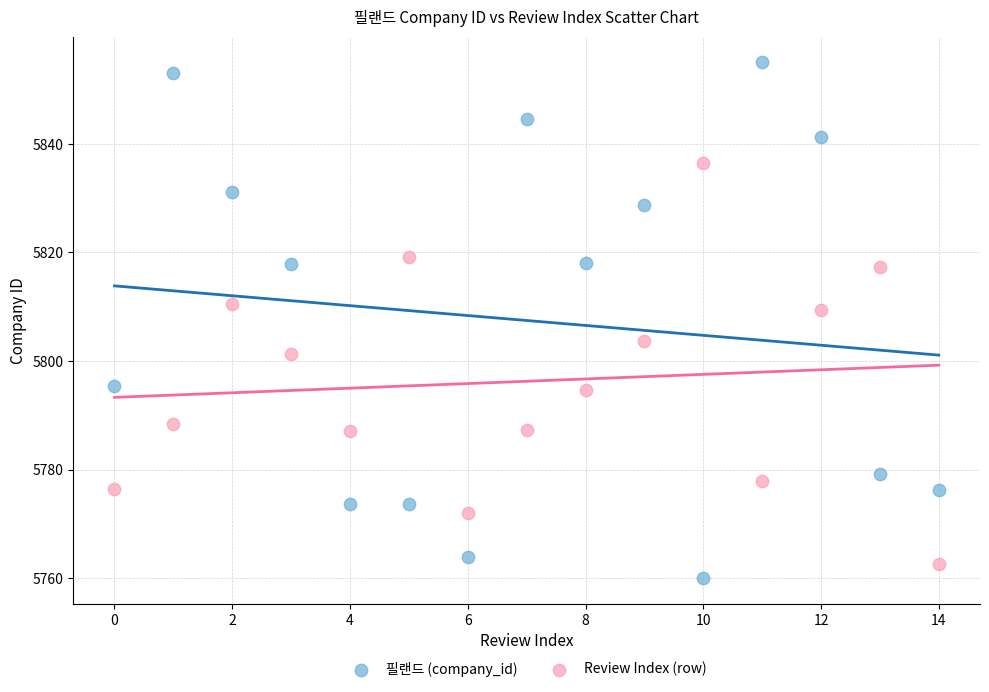

Which series contains the highest Y value?

필랜드 (company_id)